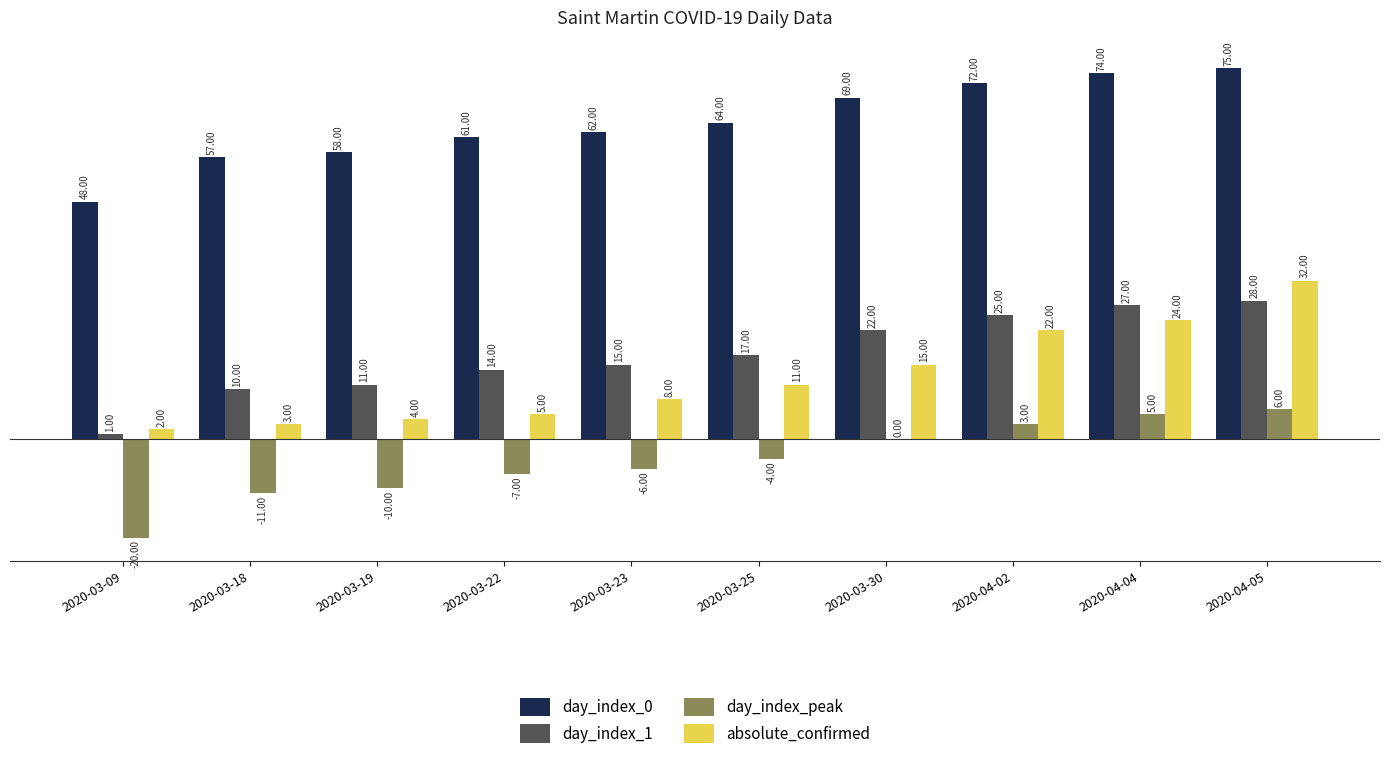

How many data points does each series have?

10